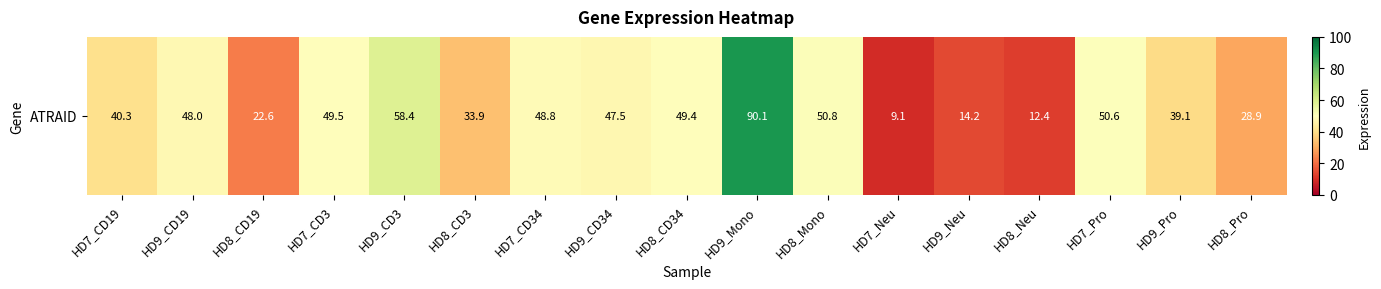

The value at HD9_Neu is 14.2. True or false?

True